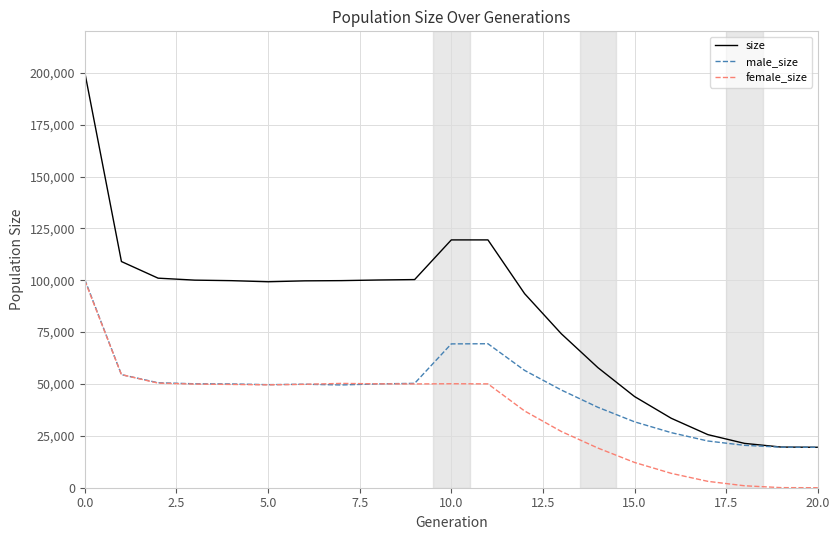

How many lines are shown in the chart?

3